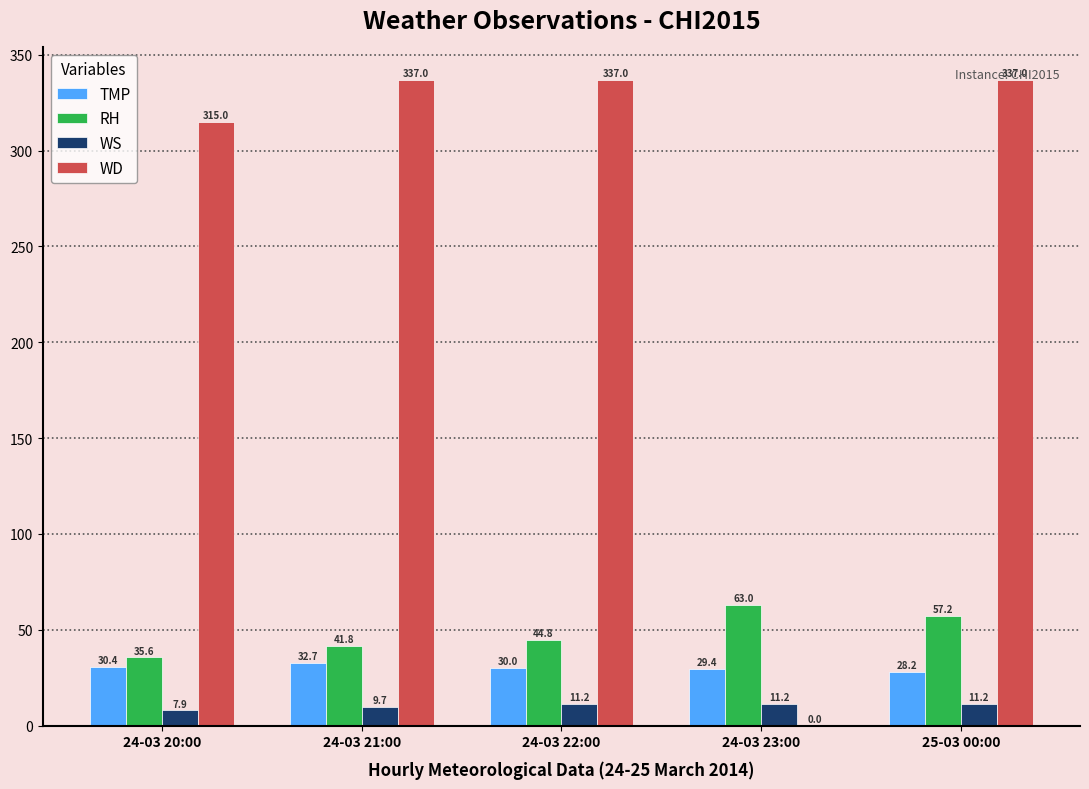

Between 24-03 23:00 and 25-03 00:00, which series saw the biggest shift?

WD